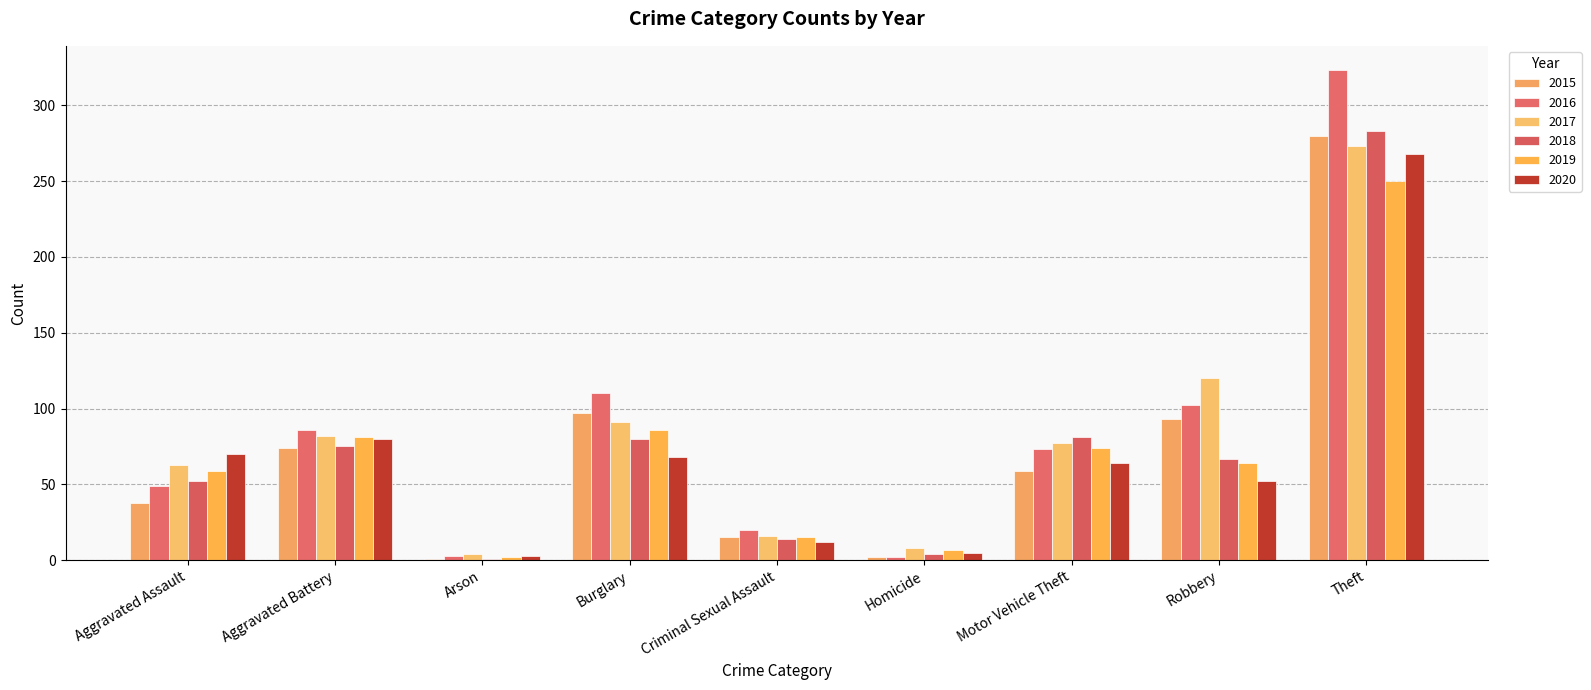

How many series are shown in this chart?

6